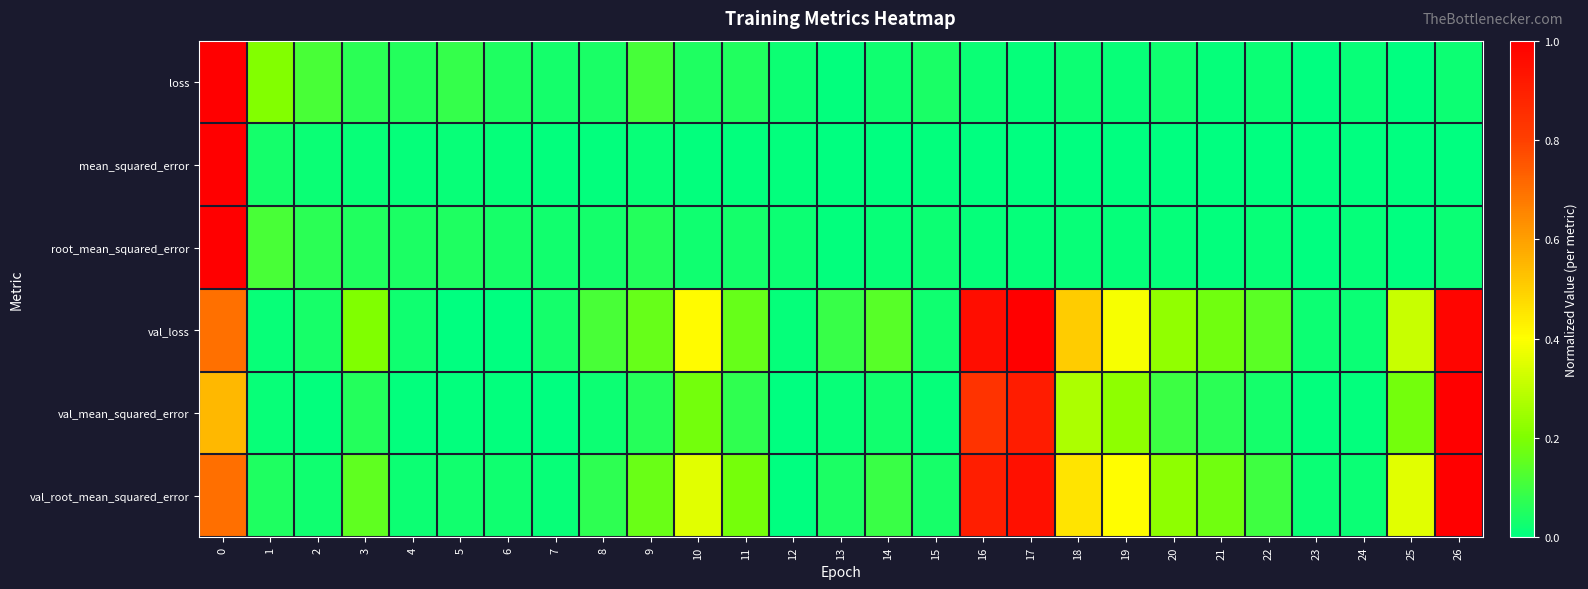

Reading left to right, what are all the values shown in this chart?

loss: 0=1.0	1=0.2	2=0.1	3=0.1	4=0.1	5=0.1	6=0.0	7=0.0	8=0.0	9=0.1	10=0.0	11=0.1	12=0.0	13=0.0	14=0.0	15=0.0	16=0.0	17=0.0	18=0.0	19=0.0	20=0.0	21=0.0	22=0.0	23=0.0	24=0.0	25=0.0	26=0.0
mean_squared_error: 0=1.0	1=0.0	2=0.0	3=0.0	4=0.0	5=0.0	6=0.0	7=0.0	8=0.0	9=0.0	10=0.0	11=0.0	12=0.0	13=0.0	14=0.0	15=0.0	16=0.0	17=0.0	18=0.0	19=0.0	20=0.0	21=0.0	22=0.0	23=0.0	24=0.0	25=0.0	26=0.0
root_mean_squared_error: 0=1.0	1=0.1	2=0.1	3=0.1	4=0.0	5=0.1	6=0.0	7=0.0	8=0.0	9=0.1	10=0.0	11=0.0	12=0.0	13=0.0	14=0.0	15=0.0	16=0.0	17=0.0	18=0.0	19=0.0	20=0.0	21=0.0	22=0.0	23=0.0	24=0.0	25=0.0	26=0.0
val_loss: 0=0.7	1=0.0	2=0.0	3=0.2	4=0.0	5=0.0	6=0.0	7=0.0	8=0.1	9=0.2	10=0.4	11=0.2	12=0.0	13=0.1	14=0.1	15=0.0	16=1.0	17=1.0	18=0.5	19=0.4	20=0.2	21=0.2	22=0.1	23=0.0	24=0.0	25=0.3	26=1.0
val_mean_squared_error: 0=0.5	1=0.0	2=0.0	3=0.1	4=0.0	5=0.0	6=0.0	7=0.0	8=0.0	9=0.1	10=0.2	11=0.1	12=0.0	13=0.0	14=0.0	15=0.0	16=0.8	17=0.9	18=0.3	19=0.2	20=0.1	21=0.1	22=0.0	23=0.0	24=0.0	25=0.2	26=1.0
val_root_mean_squared_error: 0=0.7	1=0.0	2=0.0	3=0.2	4=0.0	5=0.0	6=0.0	7=0.0	8=0.1	9=0.2	10=0.4	11=0.2	12=0.0	13=0.0	14=0.1	15=0.0	16=0.9	17=0.9	18=0.5	19=0.4	20=0.2	21=0.2	22=0.1	23=0.0	24=0.0	25=0.4	26=1.0